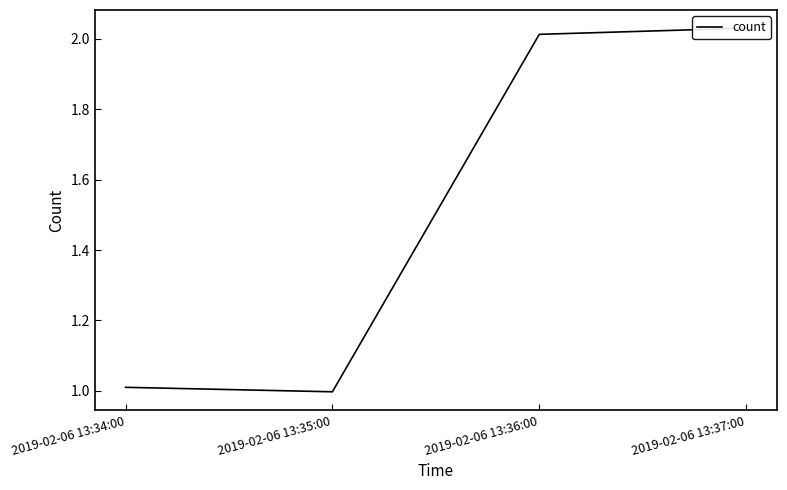

What is the average value?

1.5